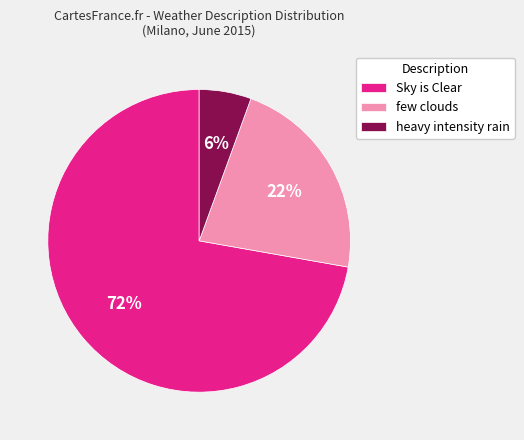

To the nearest percent, what is the average slice percentage?

33%